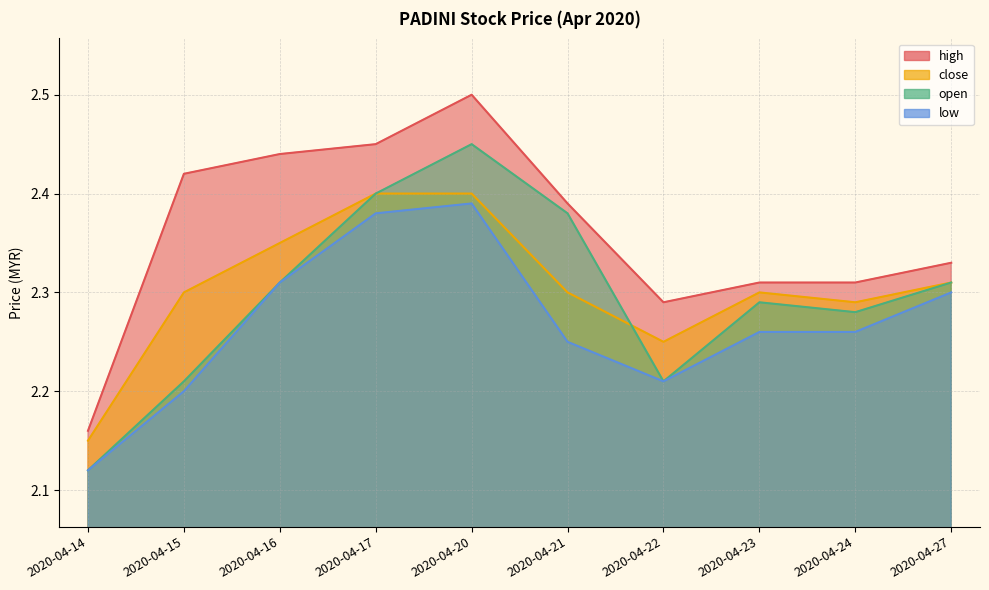

What is the difference between the maximum and minimum values in the high series?

0.3